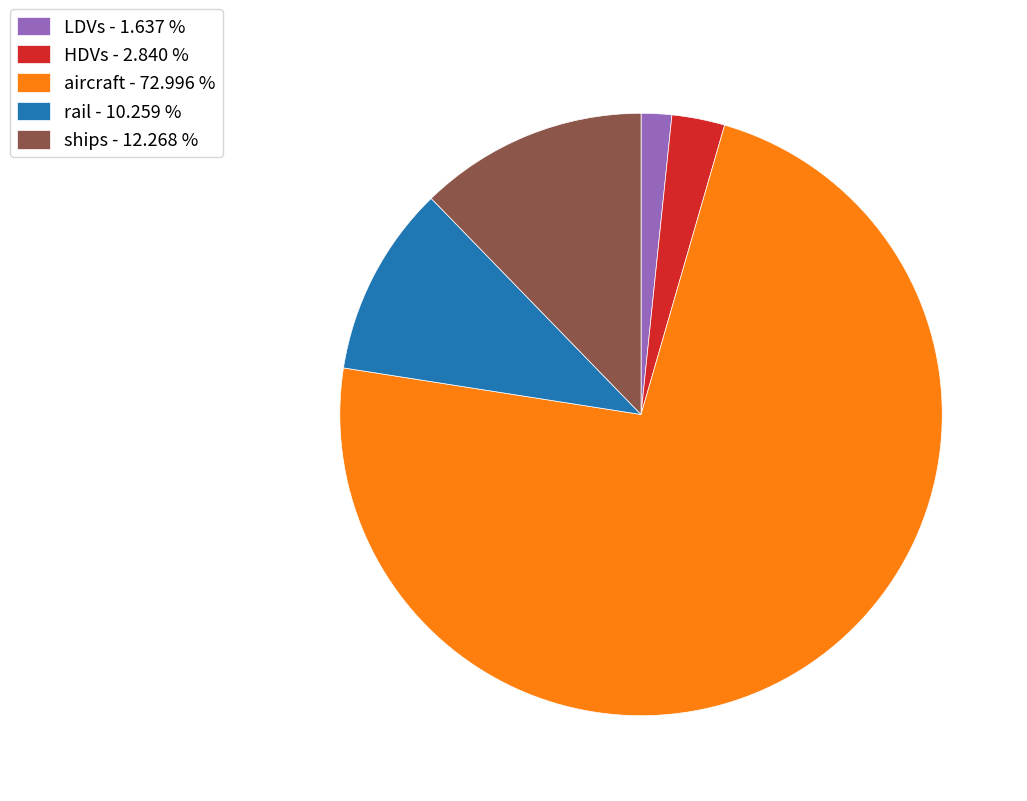

Which has a higher value, rail - 10.259 % or LDVs - 1.637 %?

rail - 10.259 %